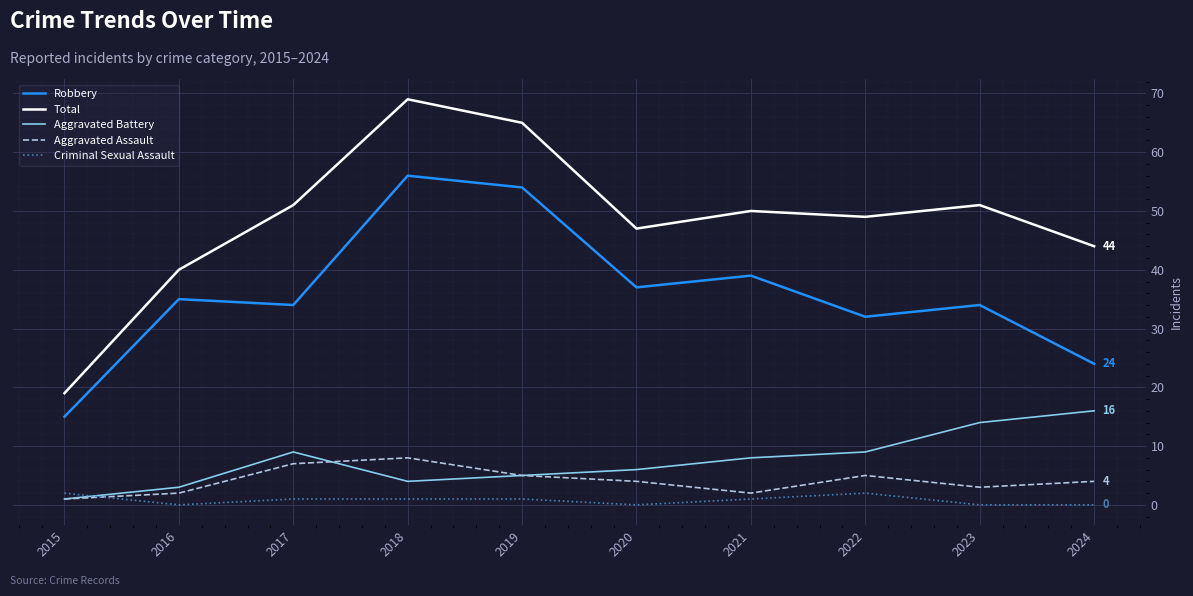

What is the highest value of the Aggravated Battery series?

16